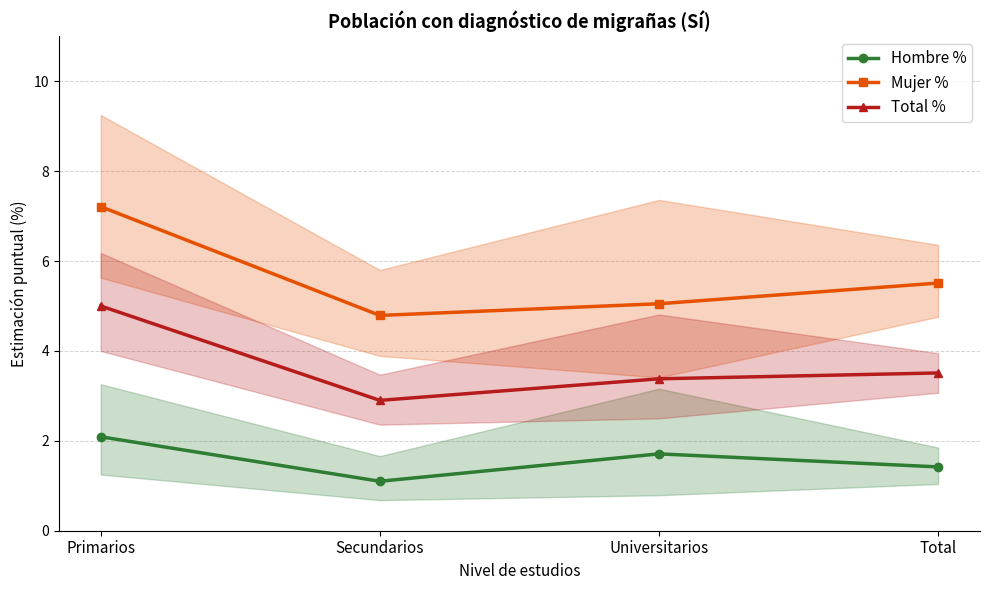

Reading left to right, extract all data points from this chart.

Hombre %: Primarios=2.1	Secundarios=1.1	Universitarios=1.7	Total=1.4
Mujer %: Primarios=7.2	Secundarios=4.8	Universitarios=5.0	Total=5.5
Total %: Primarios=5.0	Secundarios=2.9	Universitarios=3.4	Total=3.5